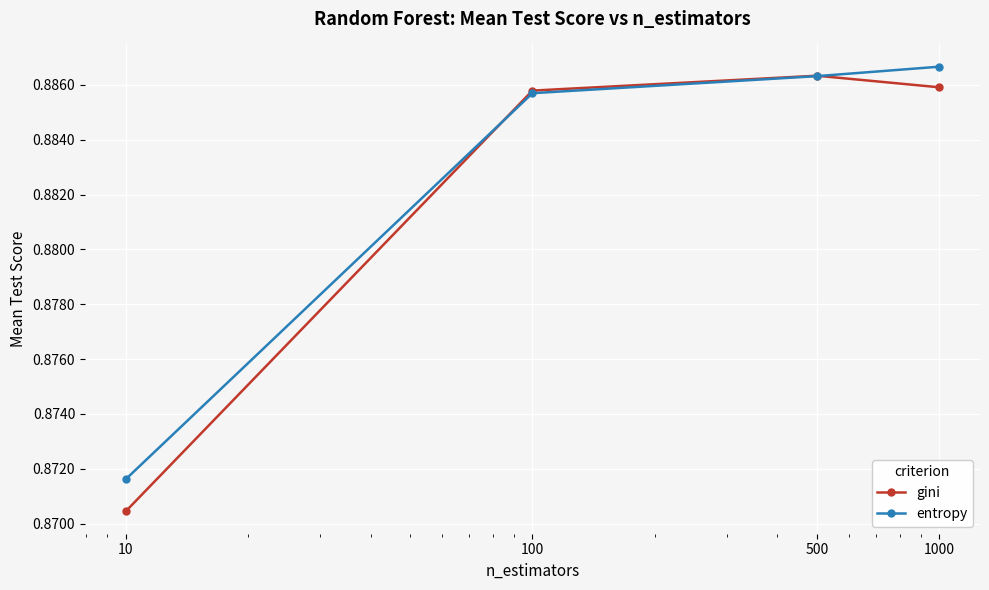

Count the entropy values in the range 0 to 1.

4